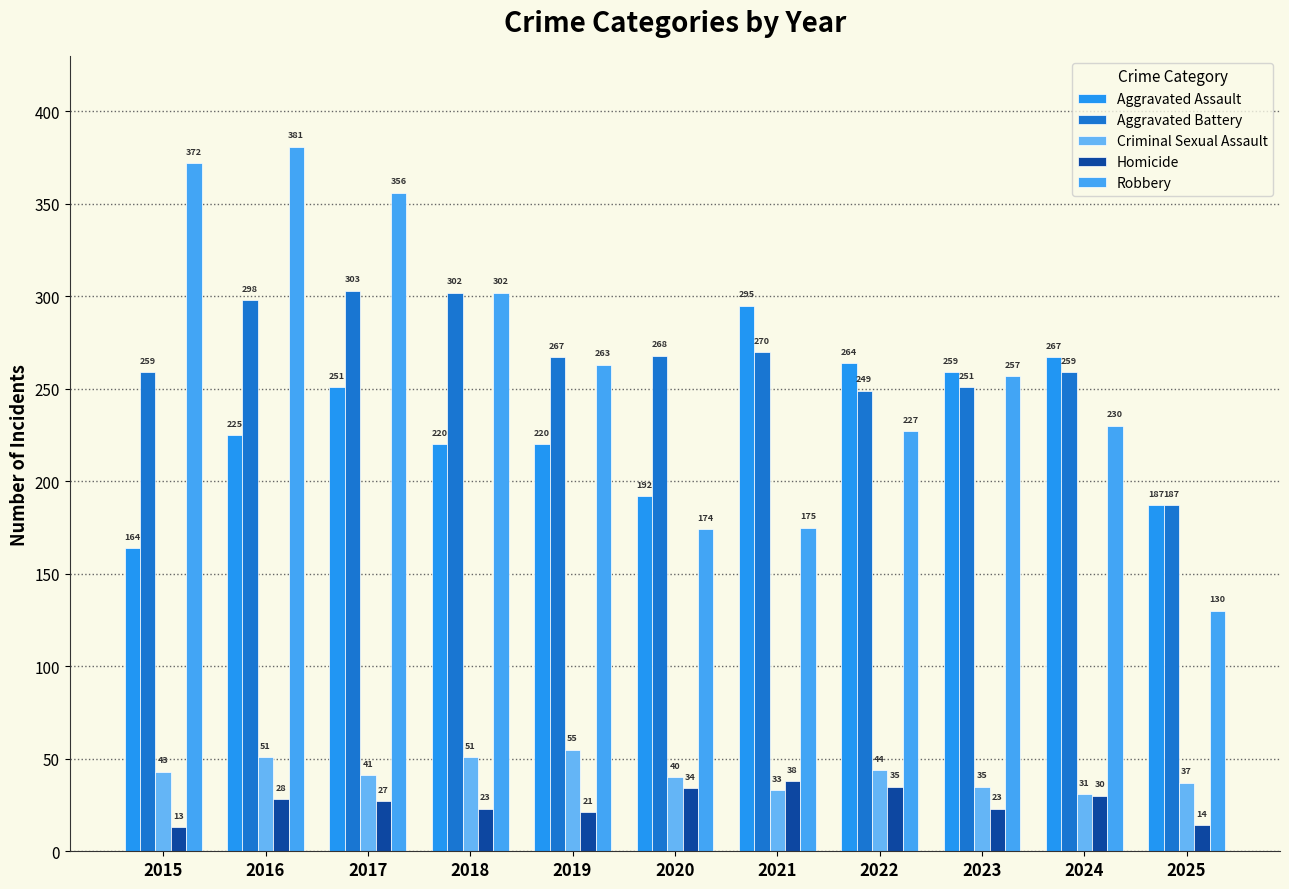

What is the spread (max minus min) of values at 2019?

246